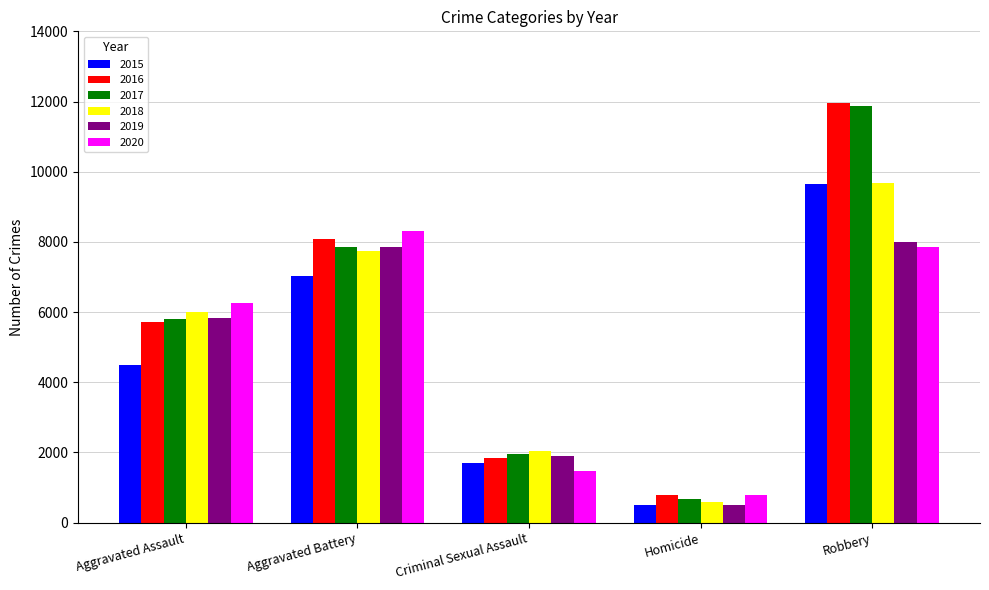

List the labels in order of 2020 value, largest first.

Aggravated Battery, Robbery, Aggravated Assault, Criminal Sexual Assault, Homicide